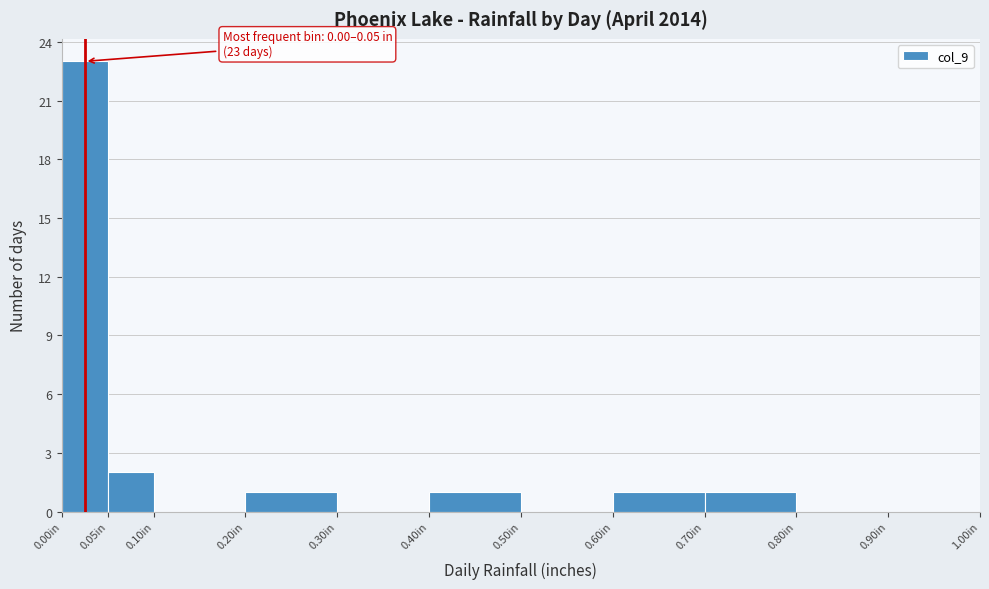

Over which range of the x-axis is the bar tallest?

0.00 to 0.05